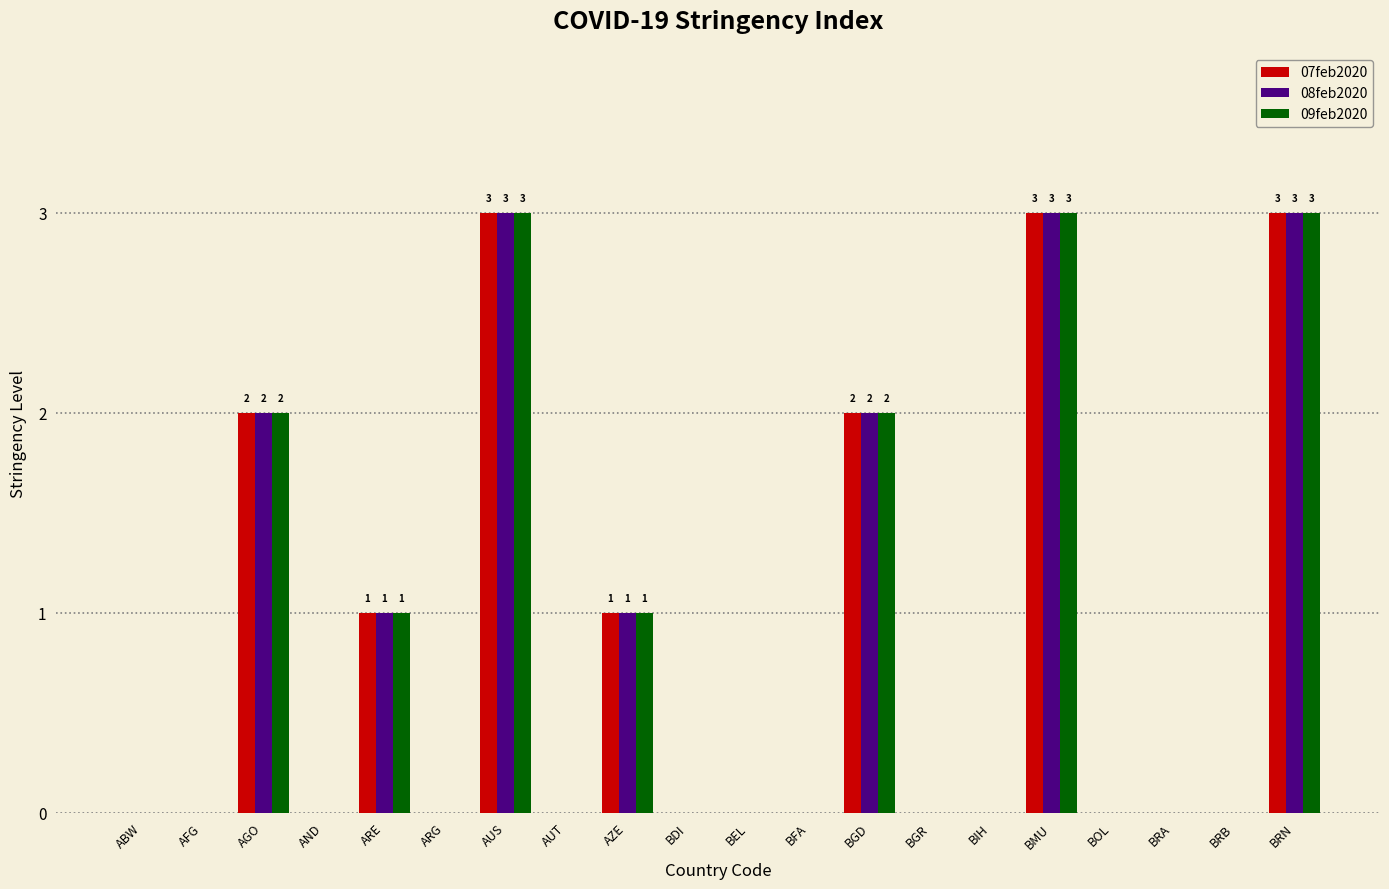

What is the total value across all series at BMU?

9